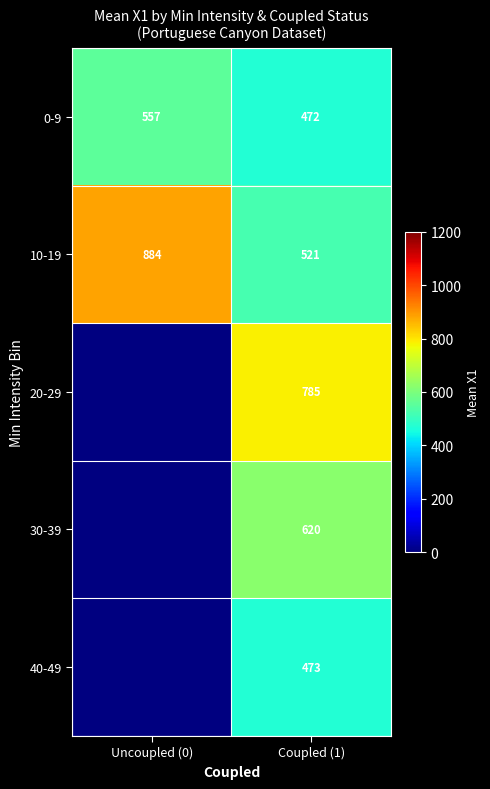

Is the value of 0-9 at Uncoupled (0) greater than the value of 10-19 at Uncoupled (0)?

No